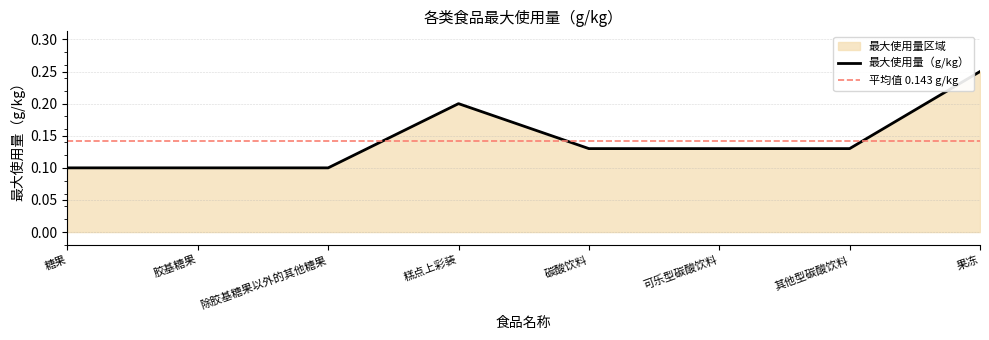

What is the difference between the maximum and second lowest values?

0.1